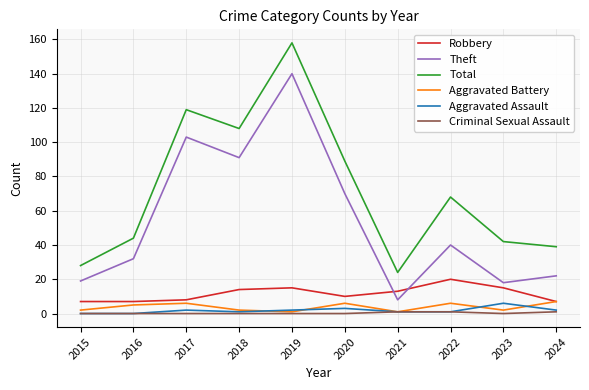

Reading right to left, list all the values displayed in this chart.

Robbery: 2024=7	2023=15	2022=20	2021=13	2020=10	2019=15	2018=14	2017=8	2016=7	2015=7
Theft: 2024=22	2023=18	2022=40	2021=8	2020=70	2019=140	2018=91	2017=103	2016=32	2015=19
Total: 2024=39	2023=42	2022=68	2021=24	2020=89	2019=158	2018=108	2017=119	2016=44	2015=28
Aggravated Battery: 2024=7	2023=2	2022=6	2021=1	2020=6	2019=1	2018=2	2017=6	2016=5	2015=2
Aggravated Assault: 2024=2	2023=6	2022=1	2021=1	2020=3	2019=2	2018=1	2017=2	2016=0	2015=0
Criminal Sexual Assault: 2024=1	2023=0	2022=1	2021=1	2020=0	2019=0	2018=0	2017=0	2016=0	2015=0